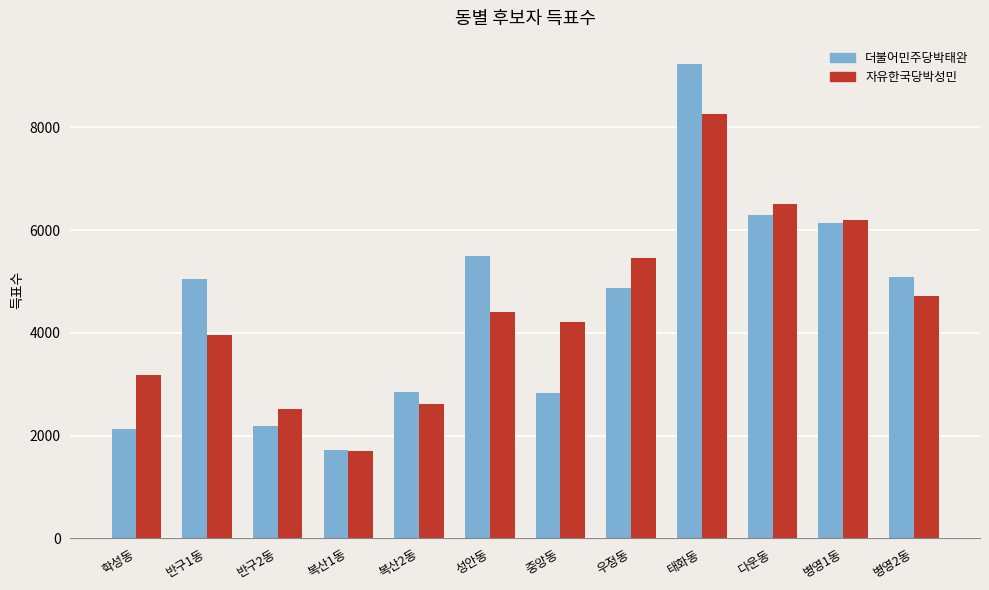

At which category is the sum across all series the highest?

태화동